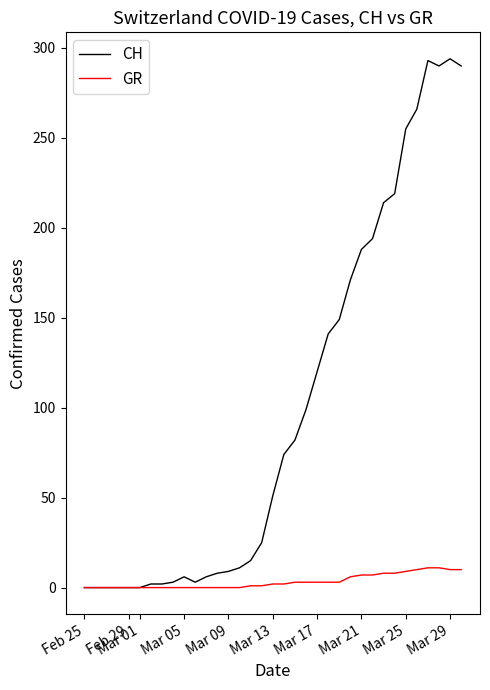

Which series has the widest spread of values?

CH